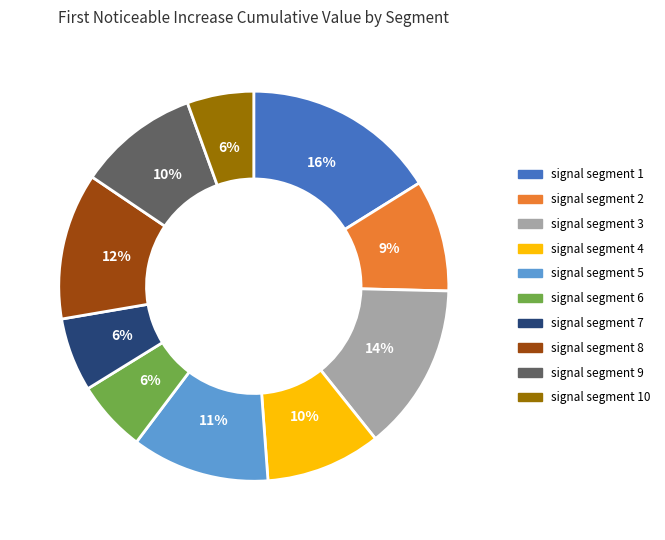

Does any single category account for the majority?

No